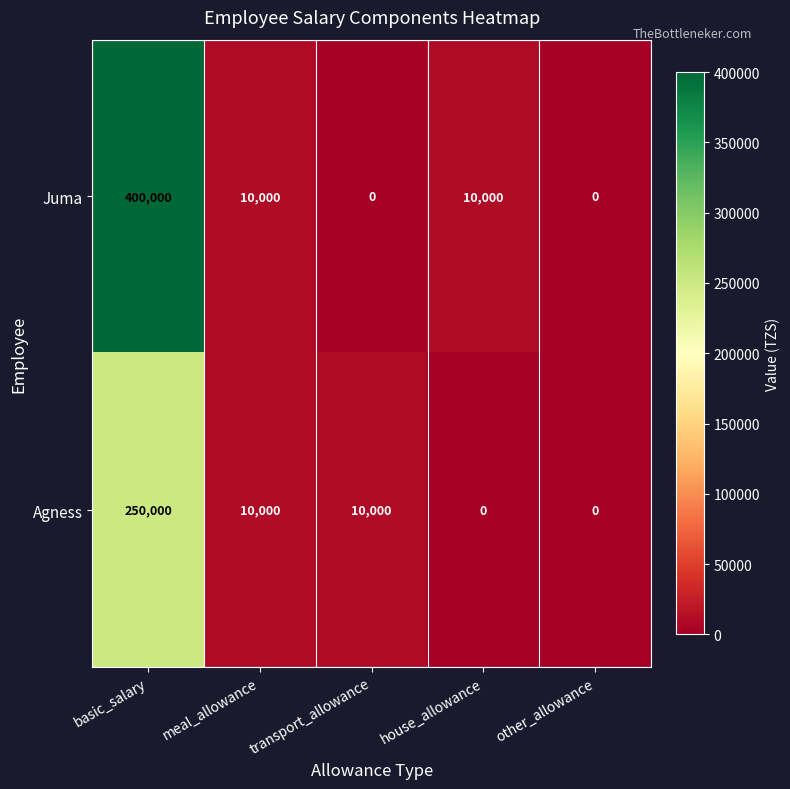

Which series has the largest total across all categories?

Juma